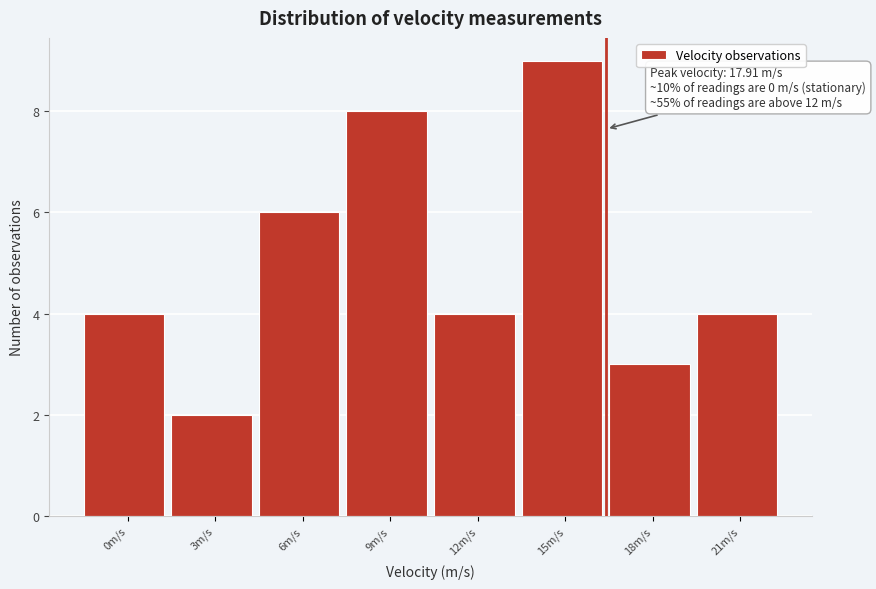

Reading left to right, list all the values displayed in this chart.

4	2	6	8	4	9	3	4